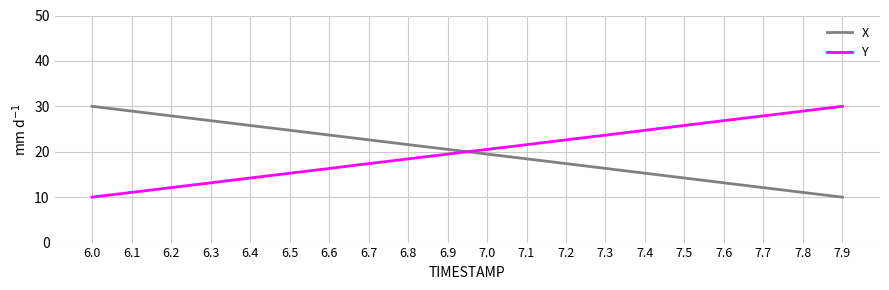

What is the spread (max minus min) of values at 7.8?

17.9